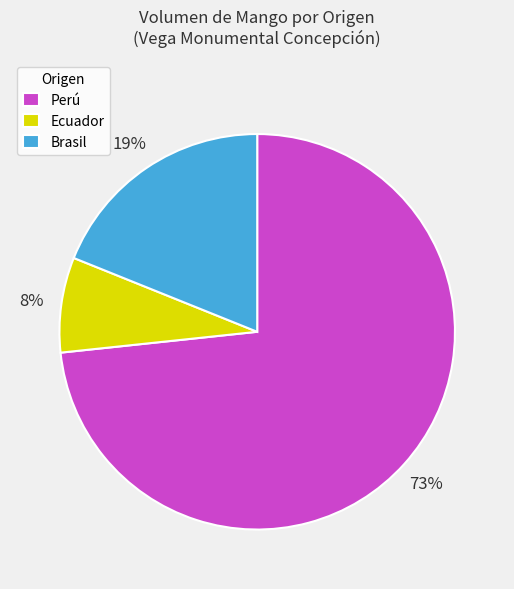

How many slices are in this pie chart?

3